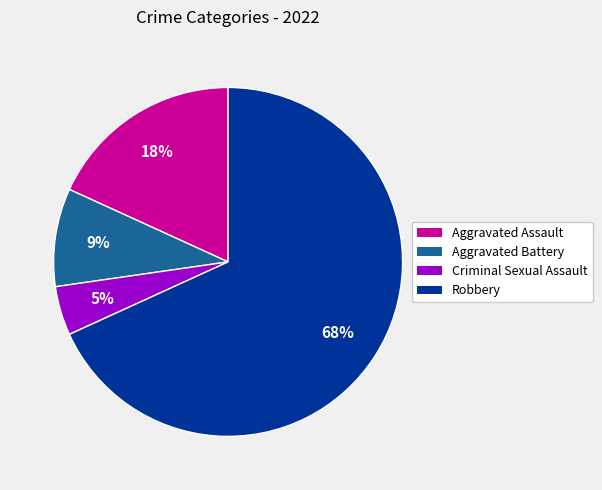

Do Aggravated Assault and Robbery together represent more than half of the pie?

Yes